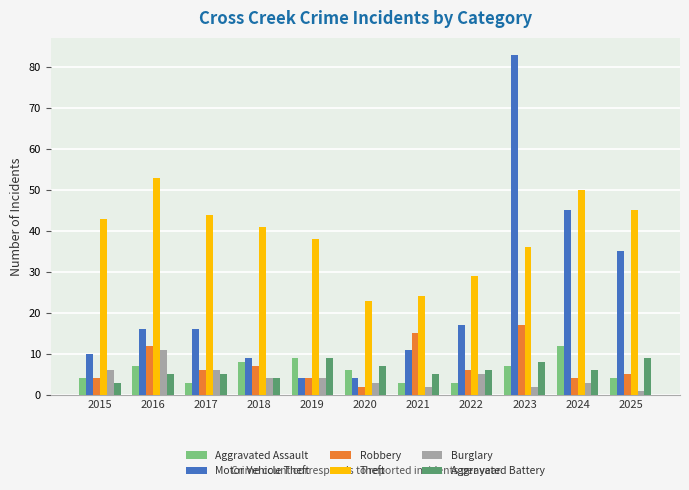

What is the sum of all Aggravated Assault values?

66